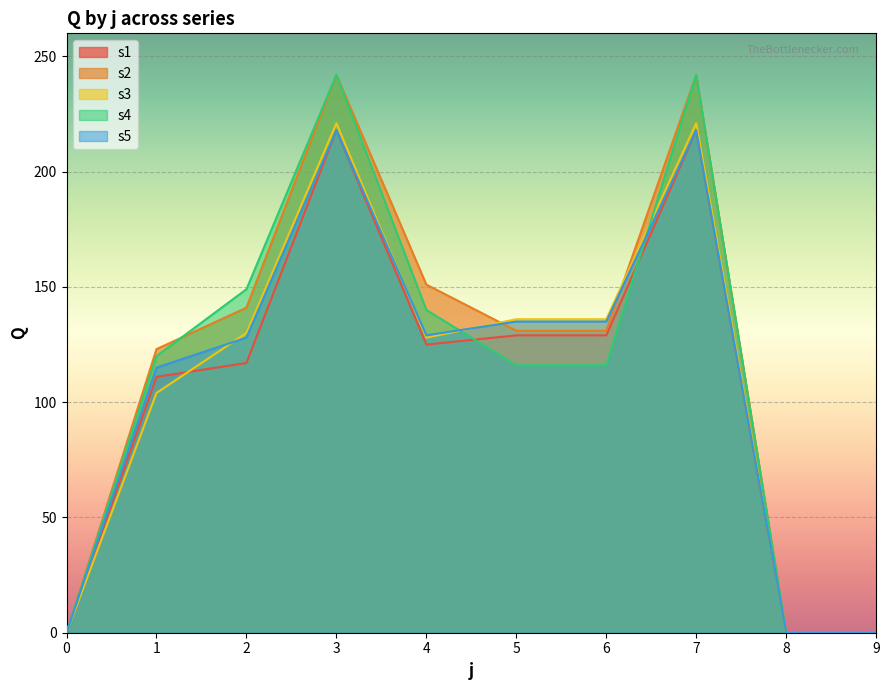

How many values in the s2 series exceed 131?

4